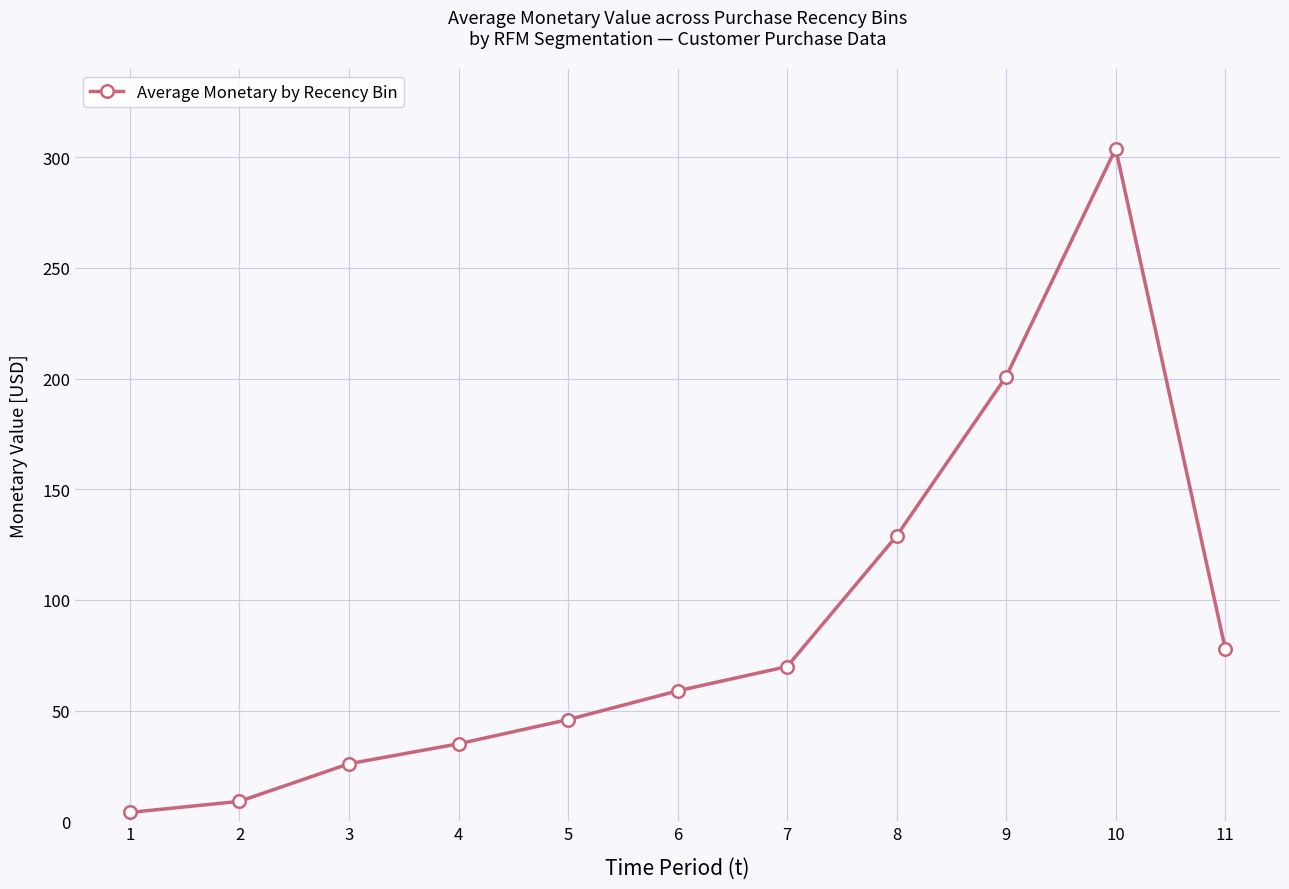

Is it true that the value at 7 is 100.2?

False